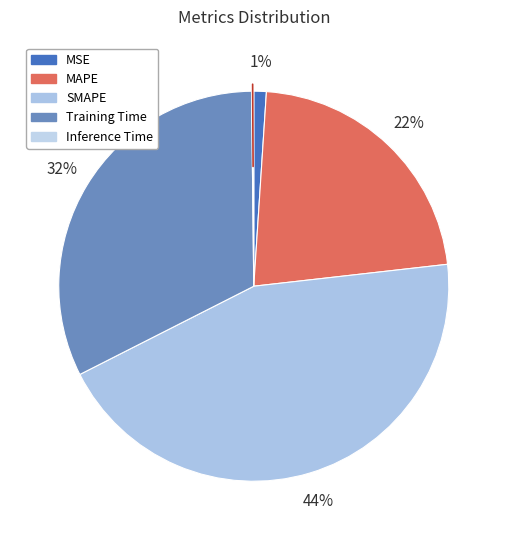

To the nearest percent, what percentage of the pie is Training Time?

32%